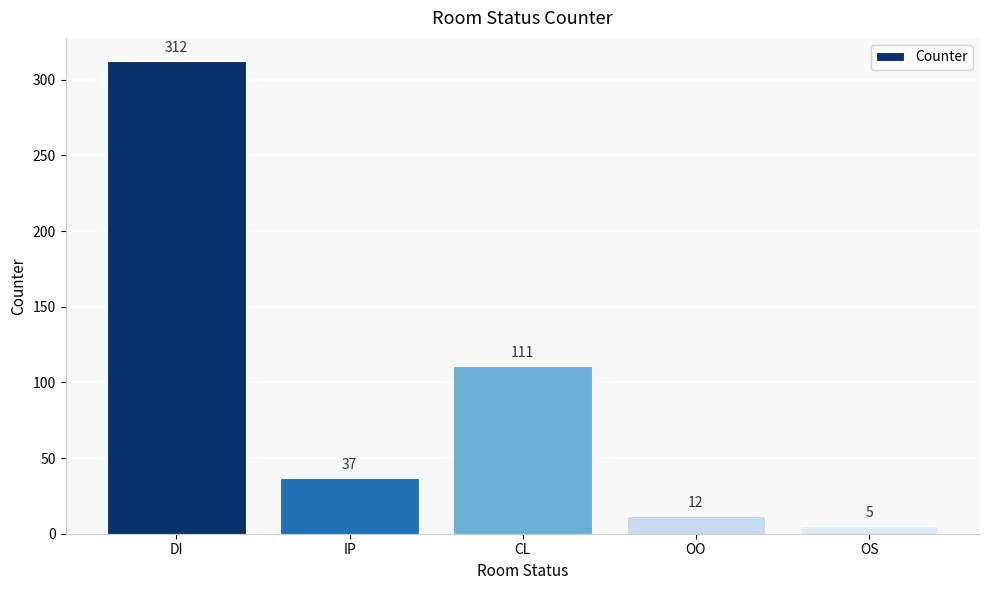

List the labels in order of value, smallest first.

OS, OO, IP, CL, DI